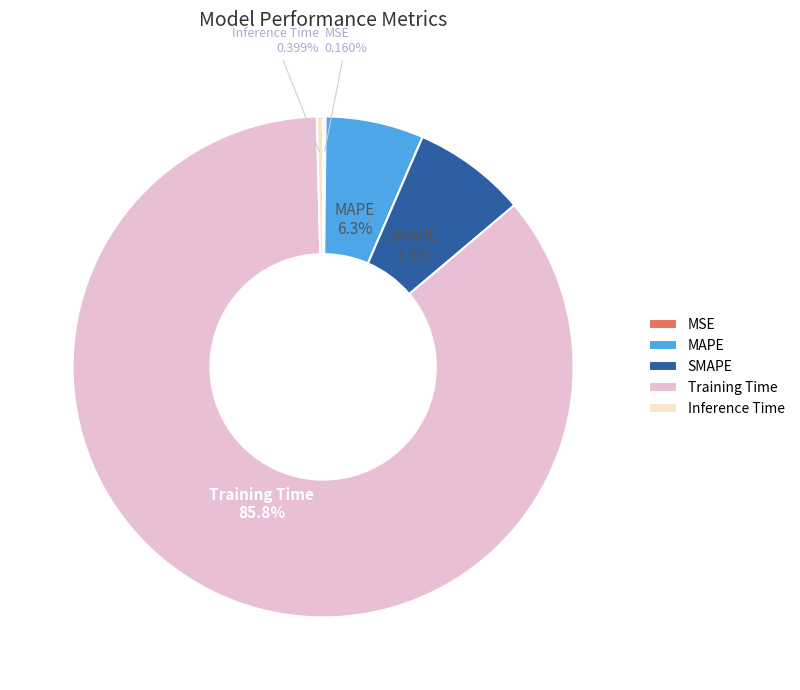

Is Inference Time the majority of the pie?

No